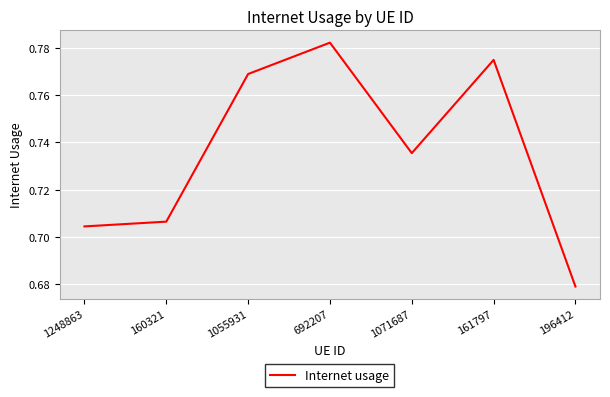

List the labels in order of value, largest first.

692207, 161797, 1055931, 1071687, 160321, 1248863, 196412